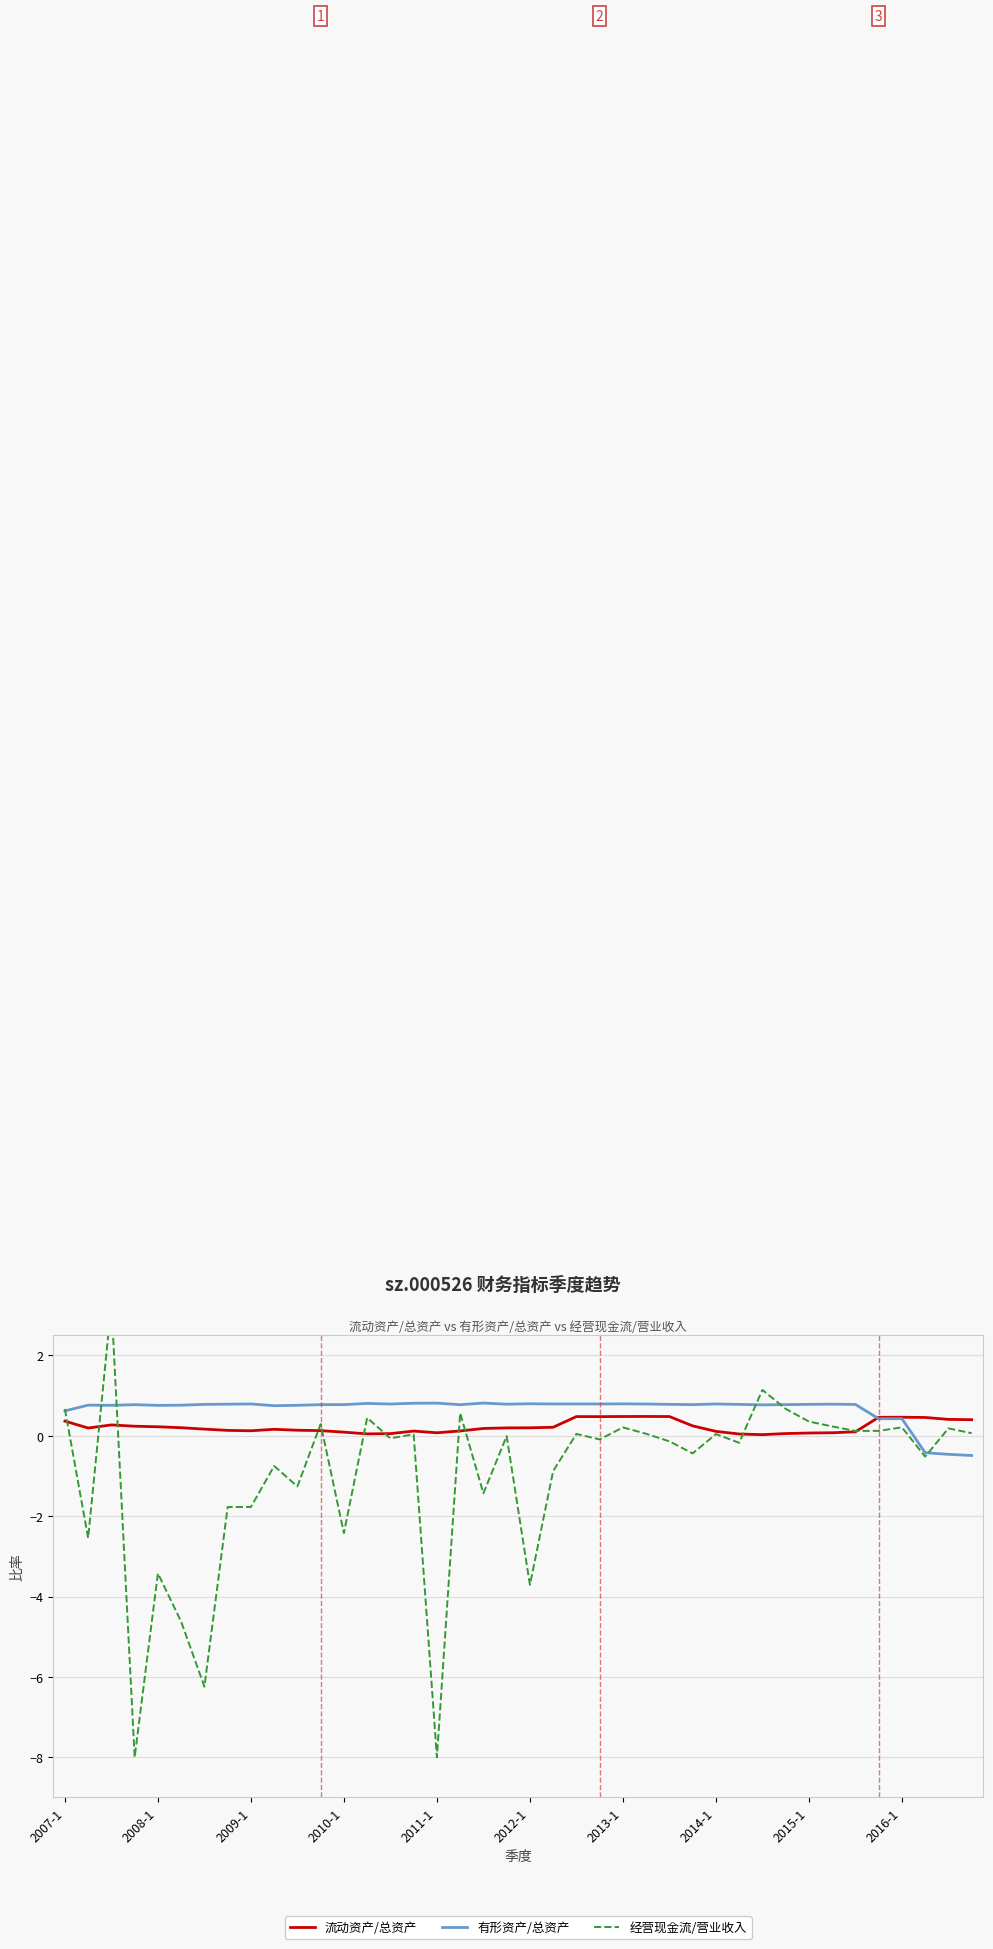

True or false: 有形资产/总资产 has a value of 0.8 at 2012-1.

True